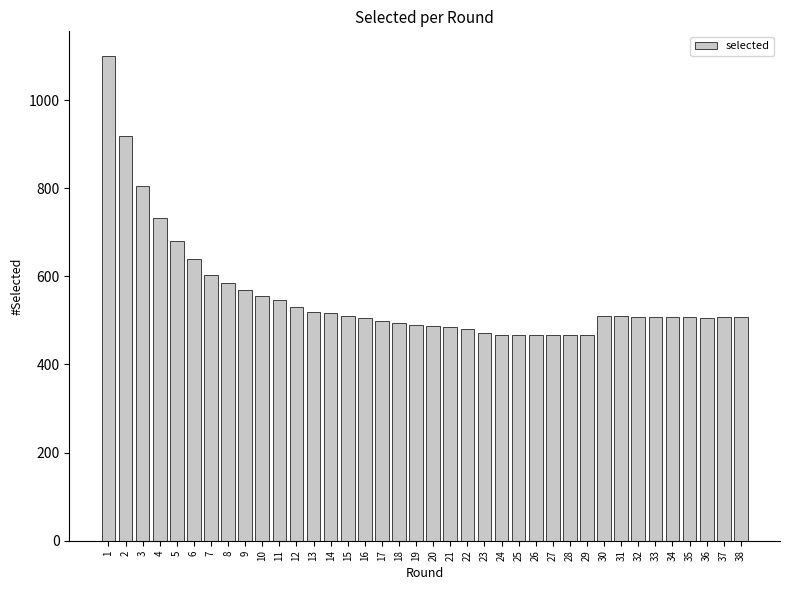

The value at 23 is 301. True or false?

False